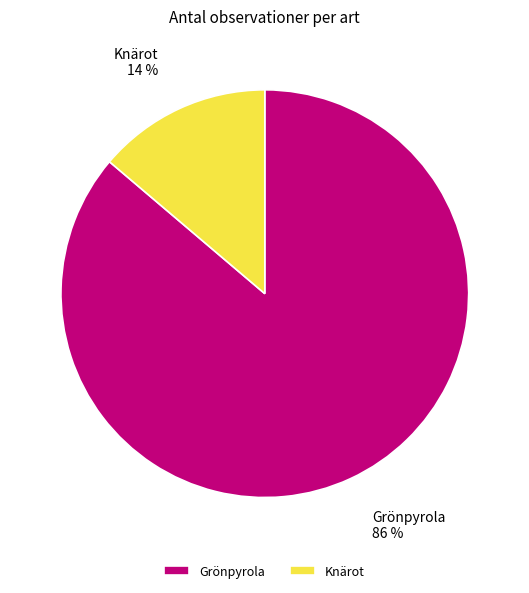

Which category has the smallest portion of the pie?

Knärot